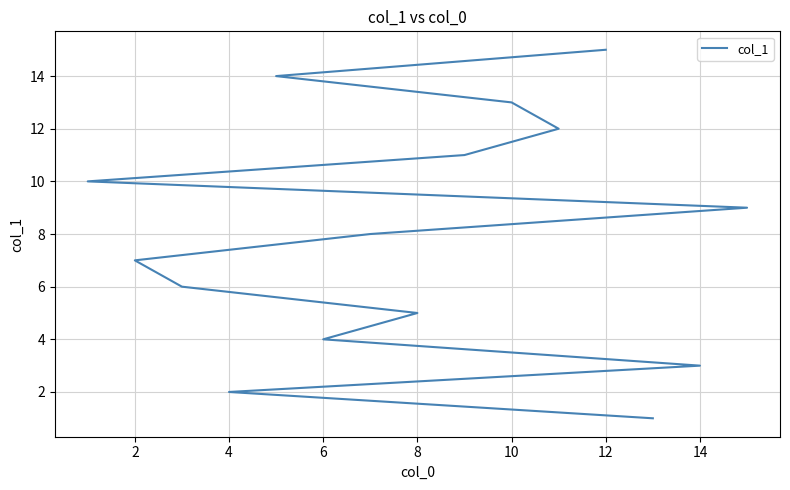

Does the chart have visible grid lines?

Yes